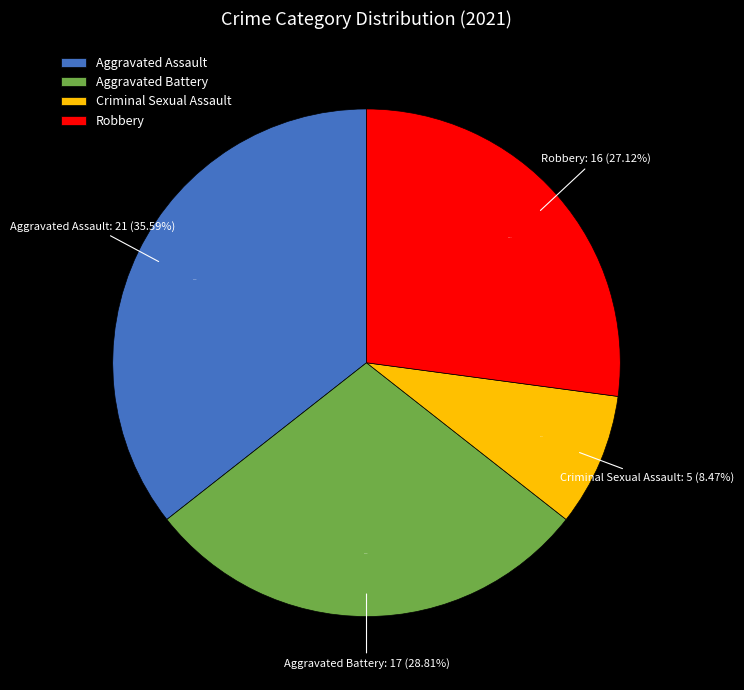

Rank the categories by value from lowest to highest.

Criminal Sexual Assault, Robbery, Aggravated Battery, Aggravated Assault